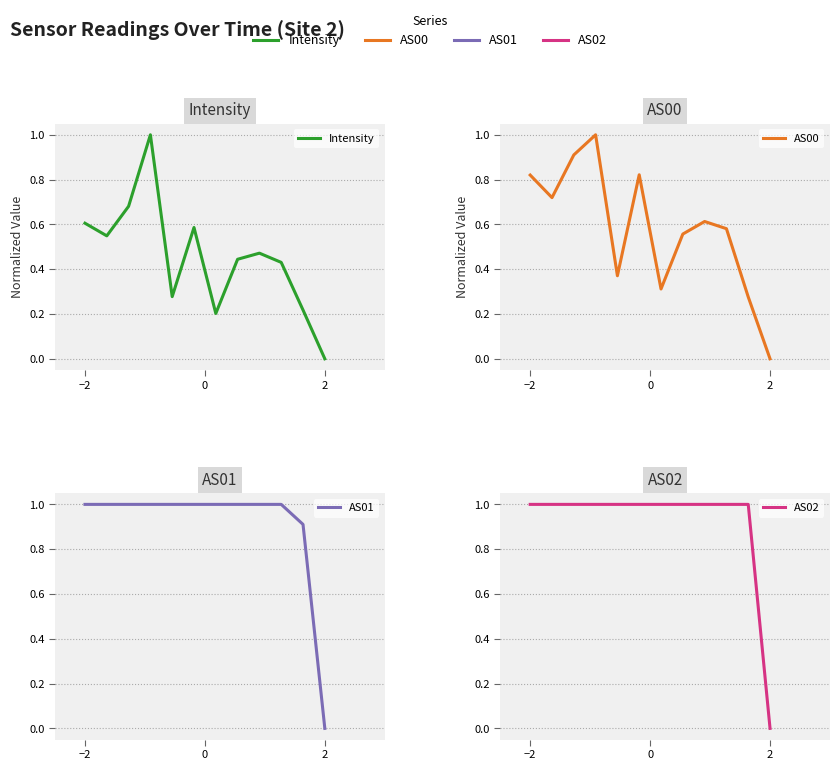

Which series has the largest total across all categories?

AS02